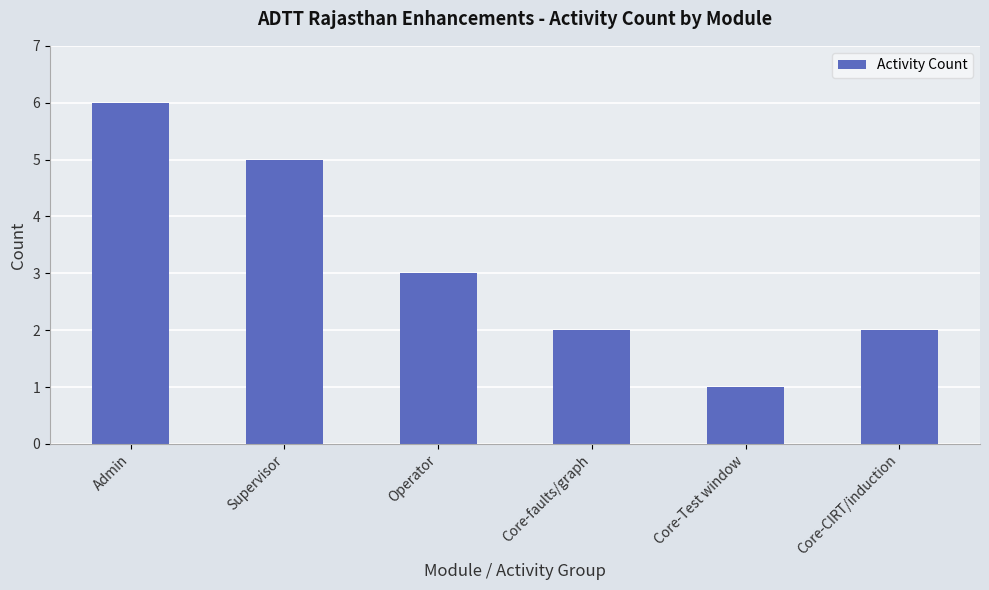

What is the minimum value shown in the chart?

1